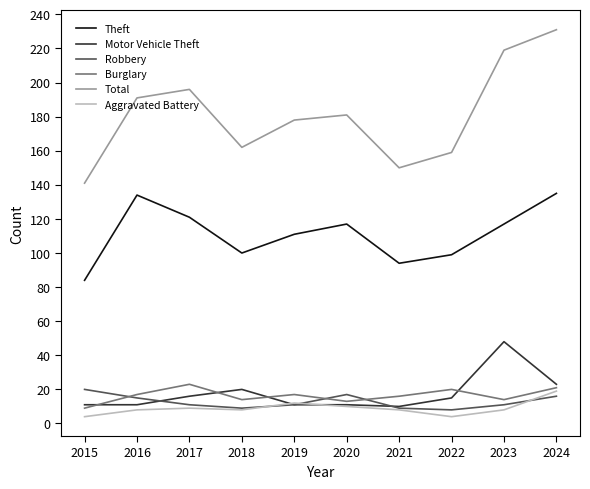

How many interior local valleys does the Robbery series have?

2